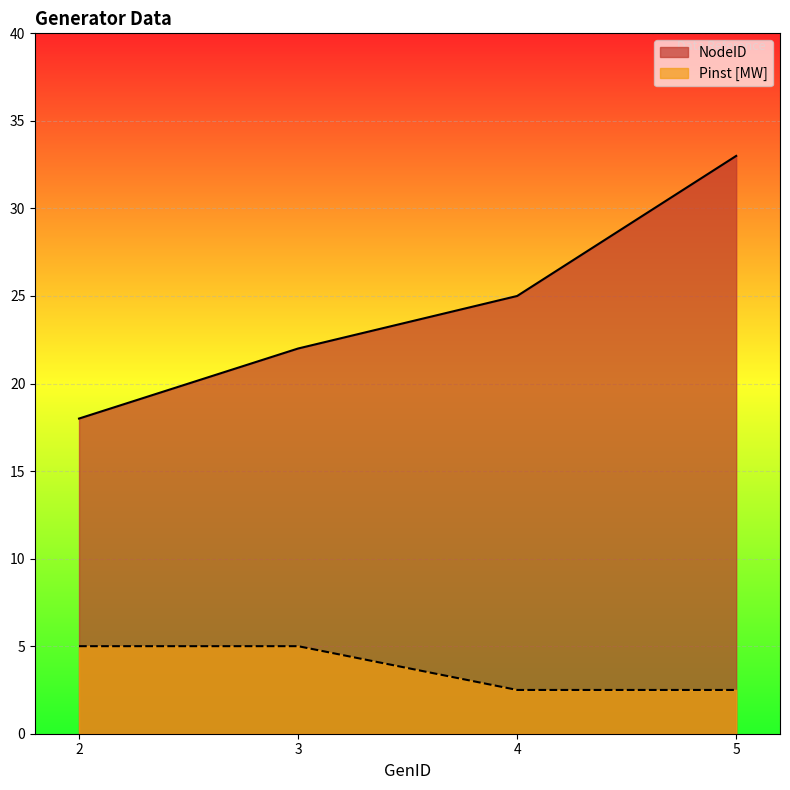

What is the sum of all Pinst [MW] values?

15.0